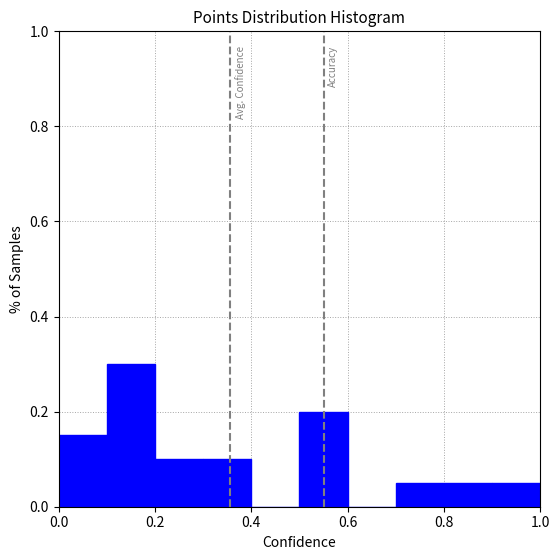

Reading left to right, transcribe this chart: for each bar, give the range it covers on the x-axis and its height. The values are not printed on the chart, so give them approximately, as read against the axis.

0.0 to 0.1: 0.16
0.1 to 0.2: 0.30
0.2 to 0.3: 0.10
0.3 to 0.4: 0.10
0.4 to 0.5: 0
0.5 to 0.6: 0.20
0.6 to 0.7: 0
0.7 to 0.8: 0.06
0.8 to 0.9: 0.06
0.9 to 1.0: 0.06